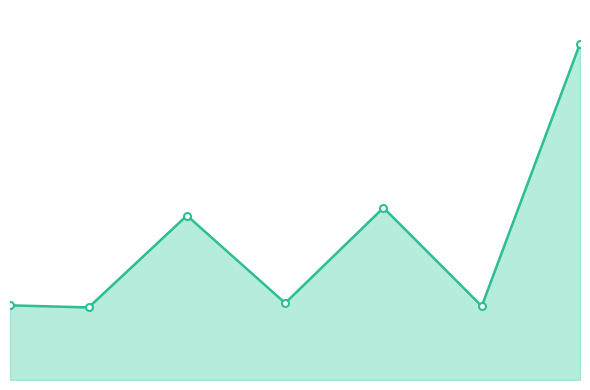

Is this an area chart (filled region under the line)?

Yes